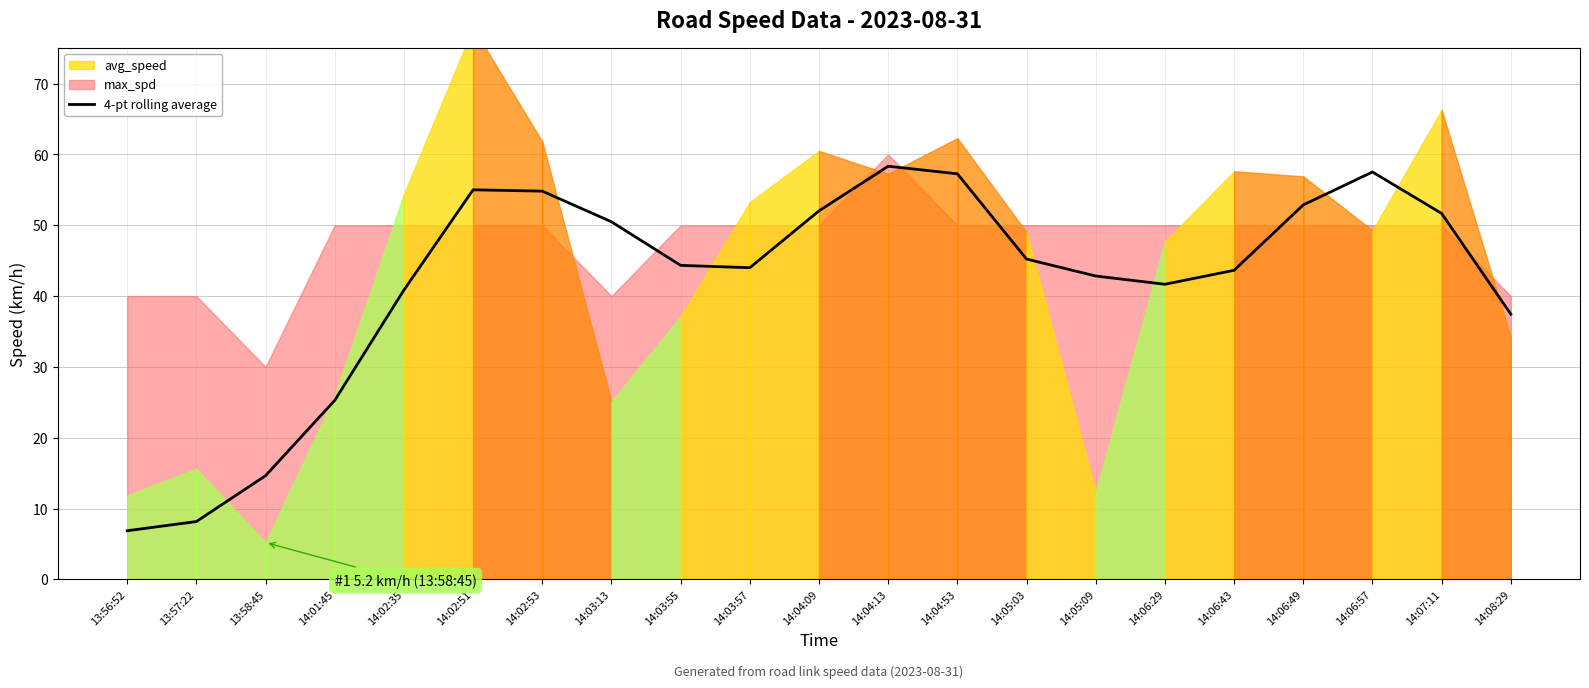

What is the difference between the second highest and second lowest values?

49.4